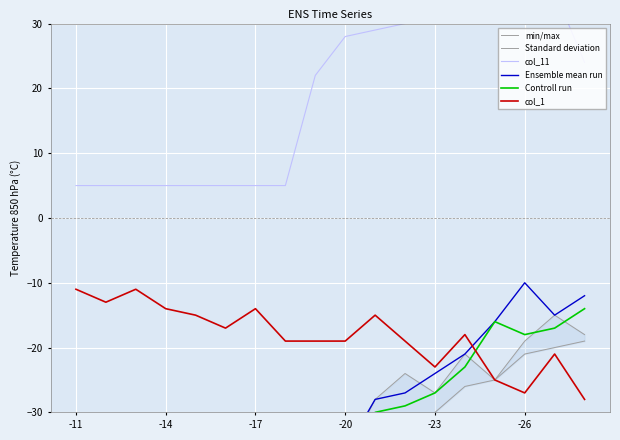

The col_1 series shows -17 at -11. True or false?

False